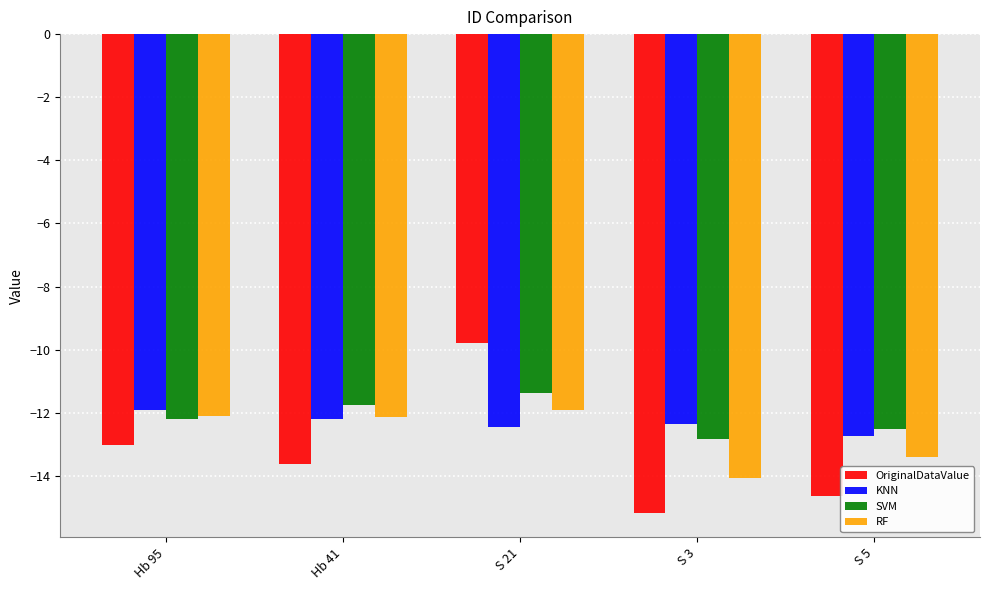

What is the approximate value of KNN at S 3?

-12.4